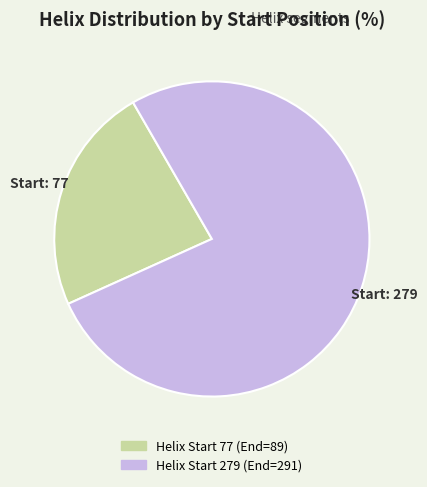

Is there a majority slice in this chart?

Yes